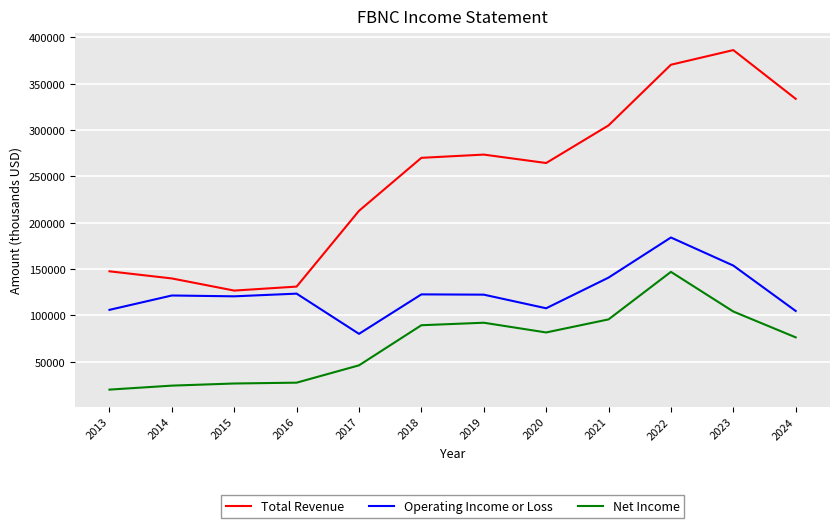

Rank the series by their maximum value, from lowest to highest.

Net Income, Operating Income or Loss, Total Revenue